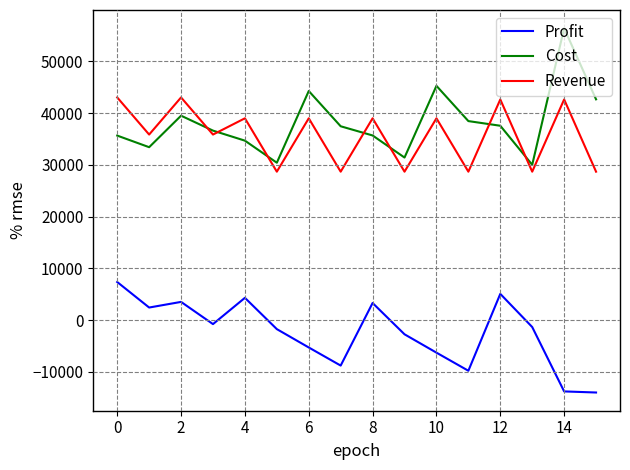

Which series has the largest total across all categories?

Cost